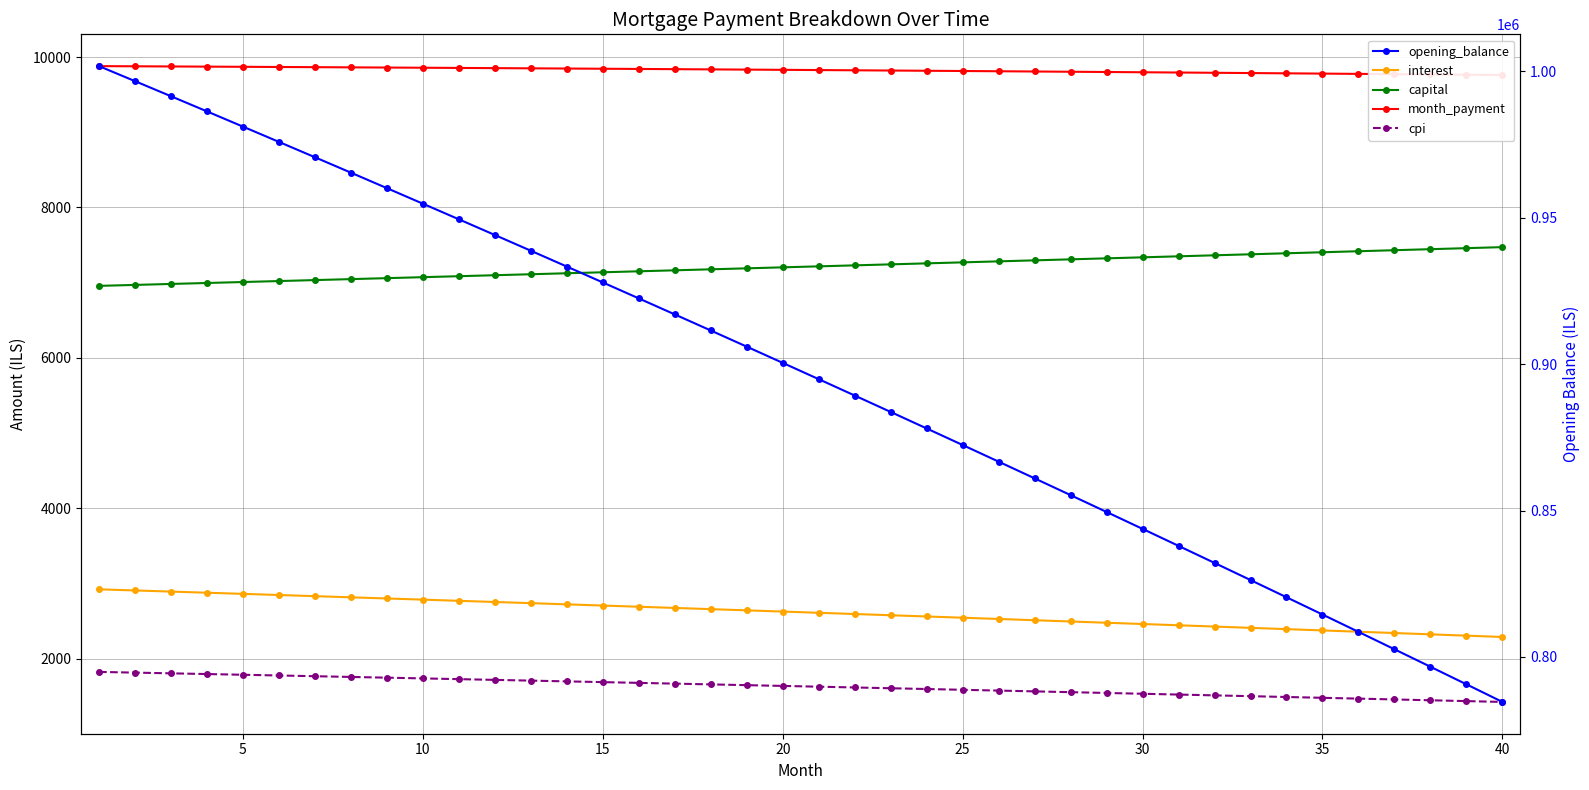

True or false: month_payment and capital cross at least once.

False